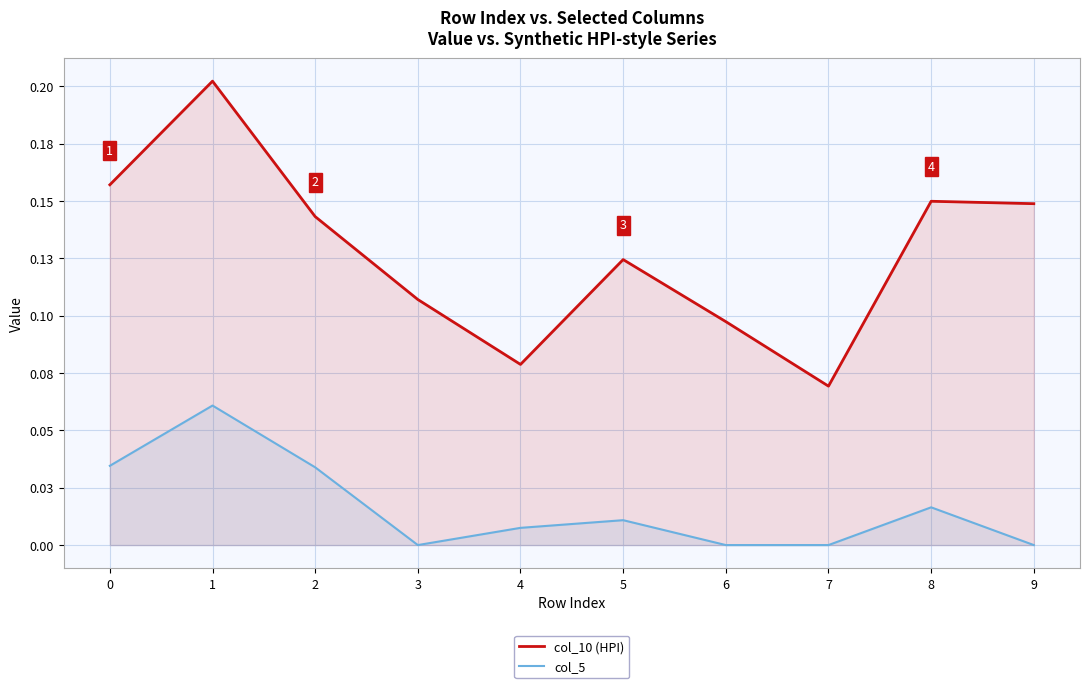

The col_5 series shows -0.0 at 6. True or false?

False